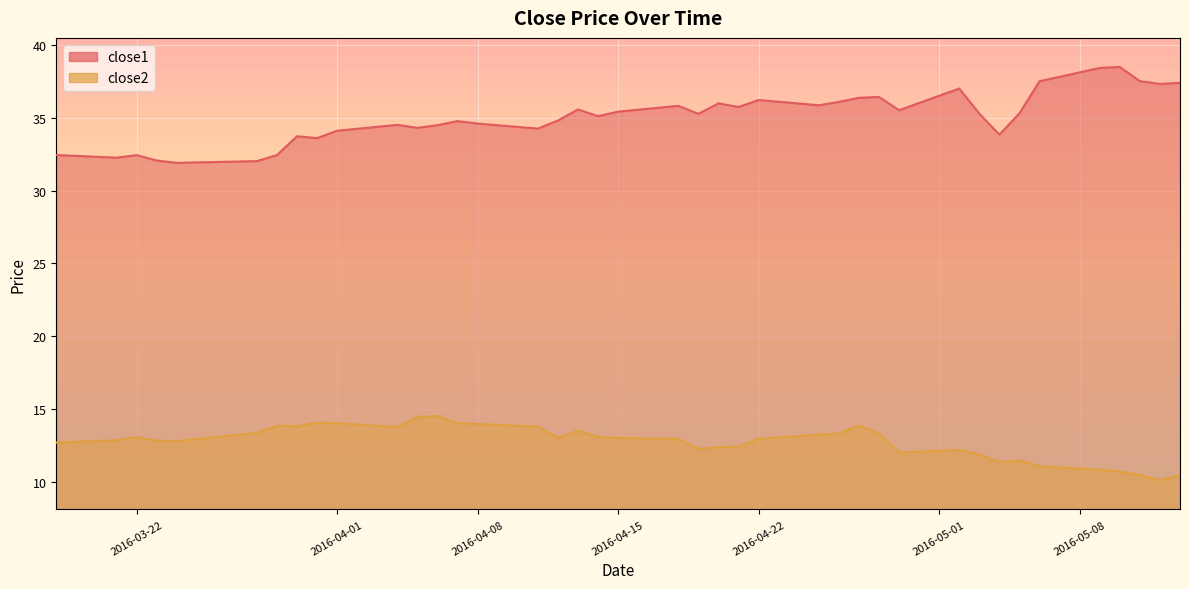

Reading left to right, list all the values displayed in this chart.

close1: 32.4	32.3	32.4	32.1	31.9	32.0	32.4	33.7	33.6	34.1	34.5	34.3	34.5	34.8	34.6	34.3	34.8	35.6	35.1	35.4	35.8	35.3	36.0	35.7	36.2	35.9	36.1	36.4	36.4	35.5	37.0	35.3	33.9	35.3	37.5	38.4	38.5	37.5	37.3	37.4
close2: 12.7	12.8	13.0	12.8	12.8	13.4	13.8	13.8	14.0	14.0	13.7	14.4	14.5	14.0	14.0	13.8	13.0	13.5	13.1	13.0	12.9	12.2	12.3	12.4	12.9	13.2	13.3	13.9	13.3	12.0	12.2	11.9	11.3	11.4	11.0	10.8	10.7	10.4	10.1	10.5